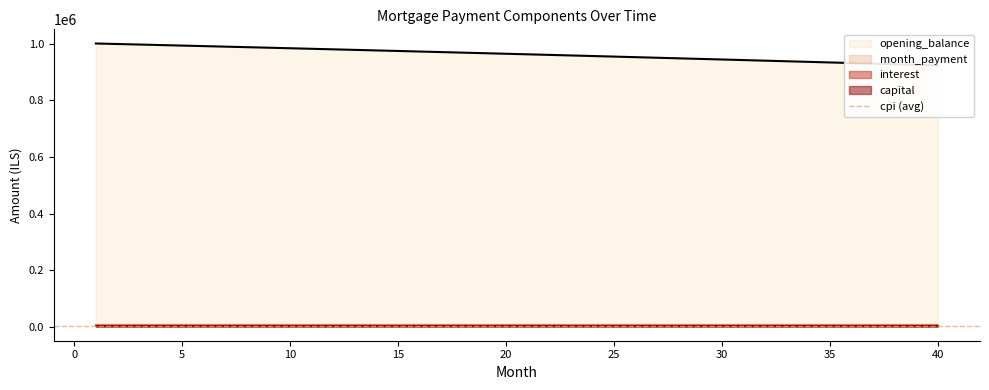

What value does the interest series have at 30?

3740.1